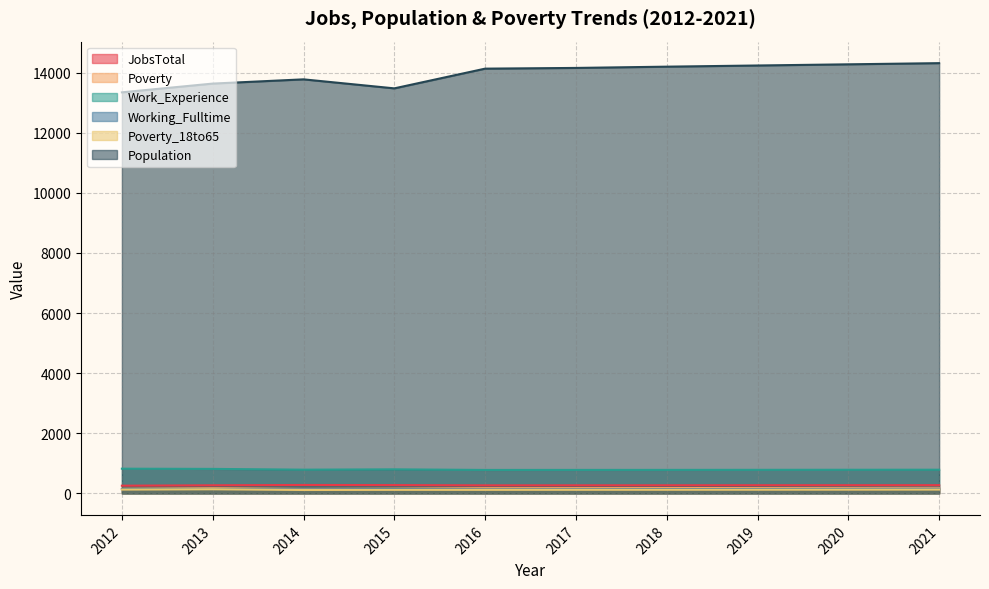

True or false: Poverty_18to65 has a value of 123 at 2019.

True